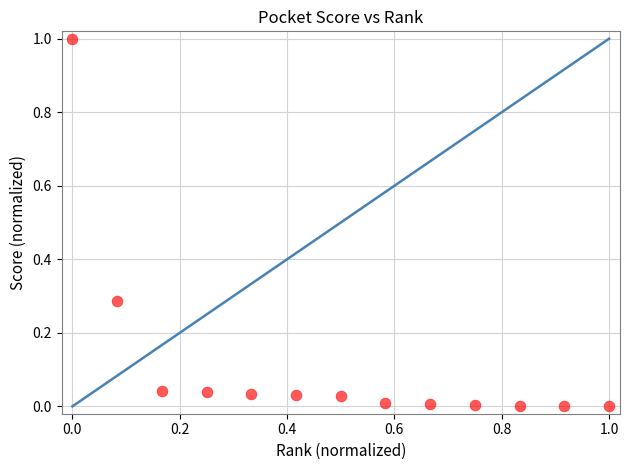

What is the range of Y values (max minus min)?

1.0